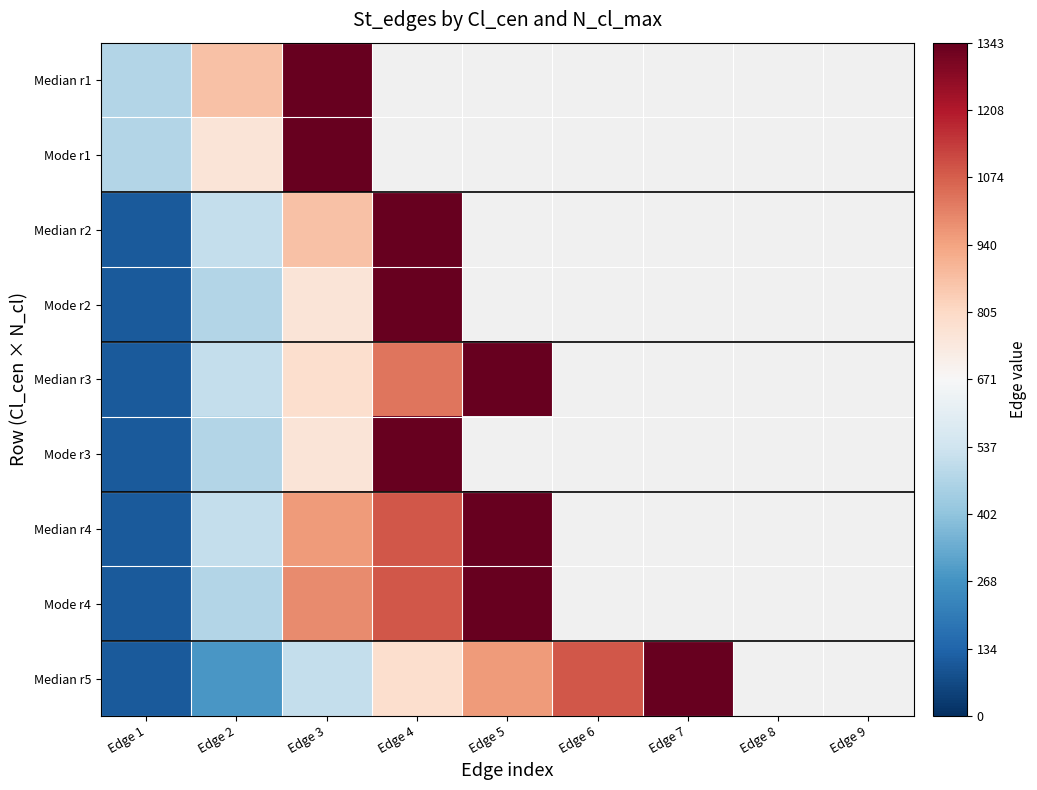

Which label corresponds to the smallest value in the chart?

Edge 1